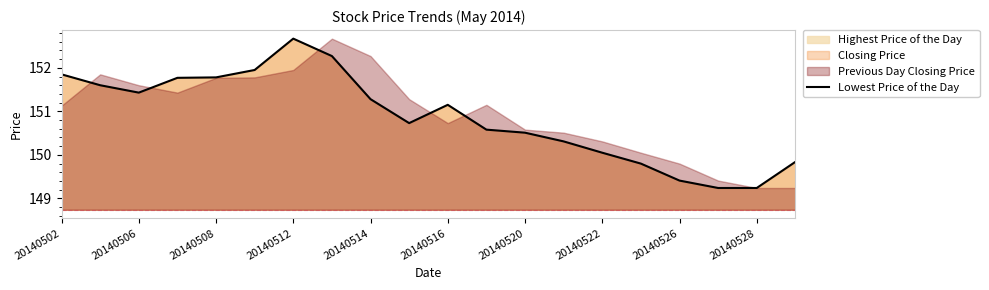

Reading left to right, what are all the values shown in this chart?

151.8	151.6	151.4	151.8	151.8	151.9	152.7	152.3	151.3	150.7	151.2	150.6	150.5	150.3	150.1	149.8	149.4	149.2	149.2	149.8